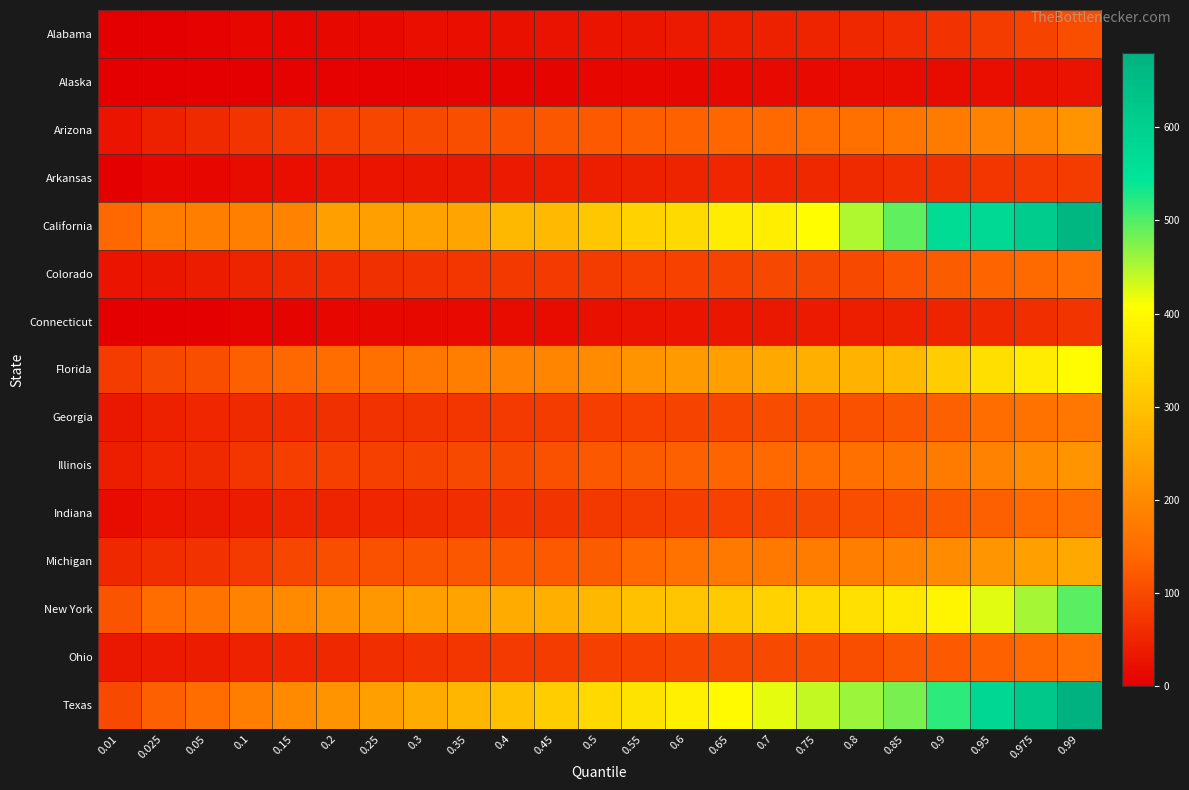

Reading left to right, extract all data points from this chart.

Alabama: 0.01=0	0.025=0	0.05=4	0.1=8	0.15=9	0.2=12	0.25=15	0.3=19	0.35=21	0.4=23	0.45=25	0.5=29	0.55=31	0.6=35	0.65=40	0.7=44	0.75=48	0.8=54	0.85=60	0.9=69	0.95=82	0.975=92	0.99=105
Alaska: 0.01=0	0.025=0	0.05=0	0.1=2	0.15=3	0.2=4	0.25=5	0.3=5	0.35=6	0.4=7	0.45=7	0.5=9	0.55=10	0.6=10	0.65=12	0.7=14	0.75=15	0.8=16	0.85=17	0.9=18	0.95=20	0.975=22	0.99=24
Arizona: 0.01=29	0.025=44	0.05=56	0.1=70	0.15=79	0.2=87	0.25=93	0.3=99	0.35=105	0.4=110	0.45=115	0.5=121	0.55=126	0.6=131	0.65=138	0.7=141	0.75=148	0.8=155	0.85=163	0.9=173	0.95=188	0.975=195	0.99=216
Arkansas: 0.01=1	0.025=8	0.05=9	0.1=16	0.15=21	0.2=25	0.25=28	0.3=31	0.35=34	0.4=37	0.45=40	0.5=42	0.55=45	0.6=48	0.65=51	0.7=53	0.75=55	0.8=57	0.85=62	0.9=65	0.95=74	0.975=78	0.99=82
California: 0.01=139	0.025=176	0.05=180	0.1=183	0.15=186	0.2=239	0.25=240	0.3=244	0.35=249	0.4=282	0.45=286	0.5=309	0.55=328	0.6=344	0.65=376	0.7=379	0.75=404	0.8=449	0.85=493	0.9=568	0.95=576	0.975=607	0.99=665
Colorado: 0.01=28	0.025=30	0.05=39	0.1=49	0.15=56	0.2=61	0.25=65	0.3=68	0.35=72	0.4=75	0.45=78	0.5=82	0.55=86	0.6=89	0.65=92	0.7=96	0.75=98	0.8=99	0.85=114	0.9=124	0.95=135	0.975=144	0.99=155
Connecticut: 0.01=0	0.025=0	0.05=2	0.1=6	0.15=7	0.2=9	0.25=11	0.3=12	0.35=14	0.4=16	0.45=18	0.5=23	0.55=25	0.6=27	0.65=30	0.7=34	0.75=37	0.8=41	0.85=44	0.9=48	0.95=55	0.975=63	0.99=70
Florida: 0.01=80	0.025=98	0.05=106	0.1=129	0.15=139	0.2=149	0.25=156	0.3=165	0.35=178	0.4=187	0.45=192	0.5=204	0.55=218	0.6=229	0.65=240	0.7=253	0.75=266	0.8=275	0.85=286	0.9=321	0.95=353	0.975=377	0.99=403
Georgia: 0.01=33	0.025=43	0.05=51	0.1=57	0.15=61	0.2=65	0.25=68	0.3=71	0.35=74	0.4=78	0.45=81	0.5=84	0.55=88	0.6=91	0.65=95	0.7=101	0.75=105	0.8=110	0.85=116	0.9=130	0.95=150	0.975=158	0.99=166
Illinois: 0.01=40	0.025=52	0.05=58	0.1=72	0.15=83	0.2=86	0.25=87	0.3=92	0.35=100	0.4=100	0.45=109	0.5=117	0.55=124	0.6=129	0.65=135	0.7=141	0.75=148	0.8=155	0.85=162	0.9=173	0.95=190	0.975=204	0.99=218
Indiana: 0.01=17	0.025=27	0.05=34	0.1=39	0.15=48	0.2=50	0.25=51	0.3=57	0.35=62	0.4=67	0.45=70	0.5=75	0.55=80	0.6=84	0.65=89	0.7=93	0.75=98	0.8=104	0.85=110	0.9=118	0.95=130	0.975=141	0.99=153
Michigan: 0.01=55	0.025=62	0.05=68	0.1=78	0.15=95	0.2=106	0.25=109	0.3=112	0.35=115	0.4=118	0.45=120	0.5=124	0.55=141	0.6=158	0.65=171	0.7=171	0.75=176	0.8=178	0.85=189	0.9=202	0.95=221	0.975=238	0.99=257
New York: 0.01=113	0.025=148	0.05=160	0.1=188	0.15=201	0.2=215	0.25=225	0.3=238	0.35=246	0.4=259	0.45=268	0.5=282	0.55=298	0.6=308	0.65=317	0.7=328	0.75=340	0.8=355	0.85=371	0.9=391	0.95=424	0.975=456	0.99=495
Ohio: 0.01=34	0.025=36	0.05=39	0.1=47	0.15=51	0.2=54	0.25=62	0.3=68	0.35=74	0.4=79	0.45=82	0.5=86	0.55=90	0.6=93	0.65=97	0.7=100	0.75=103	0.8=106	0.85=115	0.9=122	0.95=132	0.975=144	0.99=156
Texas: 0.01=100	0.025=130	0.05=150	0.1=180	0.15=200	0.2=220	0.25=240	0.3=260	0.35=280	0.4=300	0.45=320	0.5=340	0.55=360	0.6=380	0.65=400	0.7=420	0.75=440	0.8=460	0.85=480	0.9=520	0.95=580	0.975=620	0.99=680